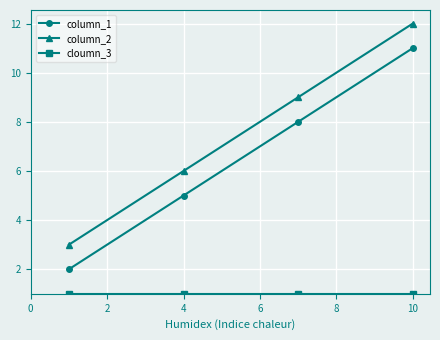

True or false: column_1 and column_2 cross at least once.

False